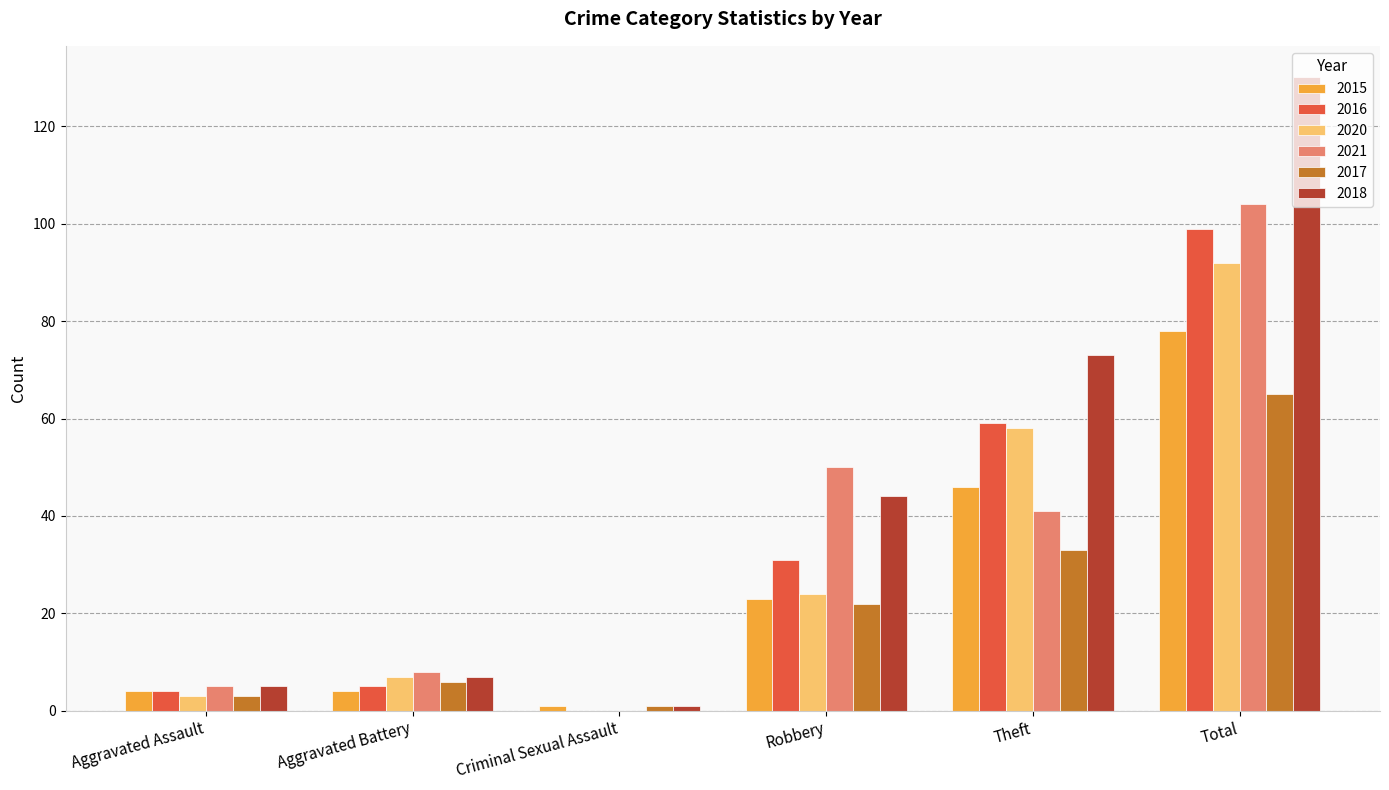

What is the sum of the 2021 values at Total and Robbery?

154